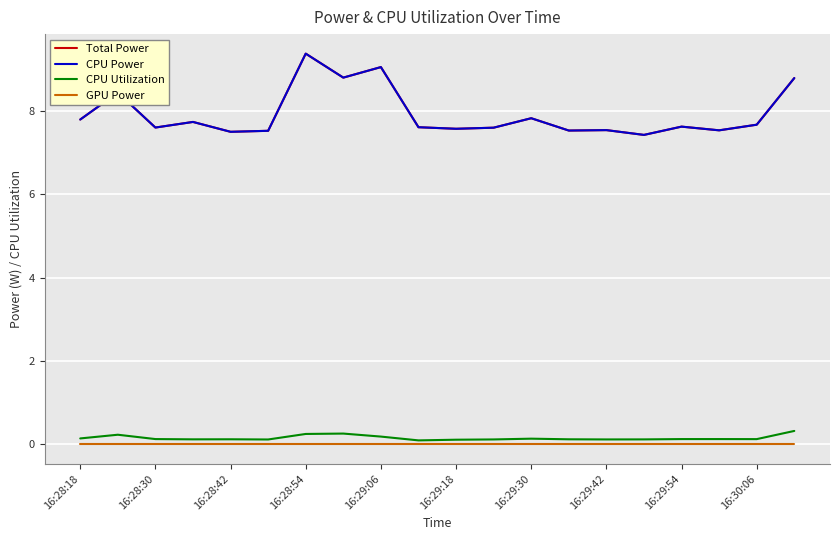

Which category has the highest value in the GPU Power series?

16:28:18